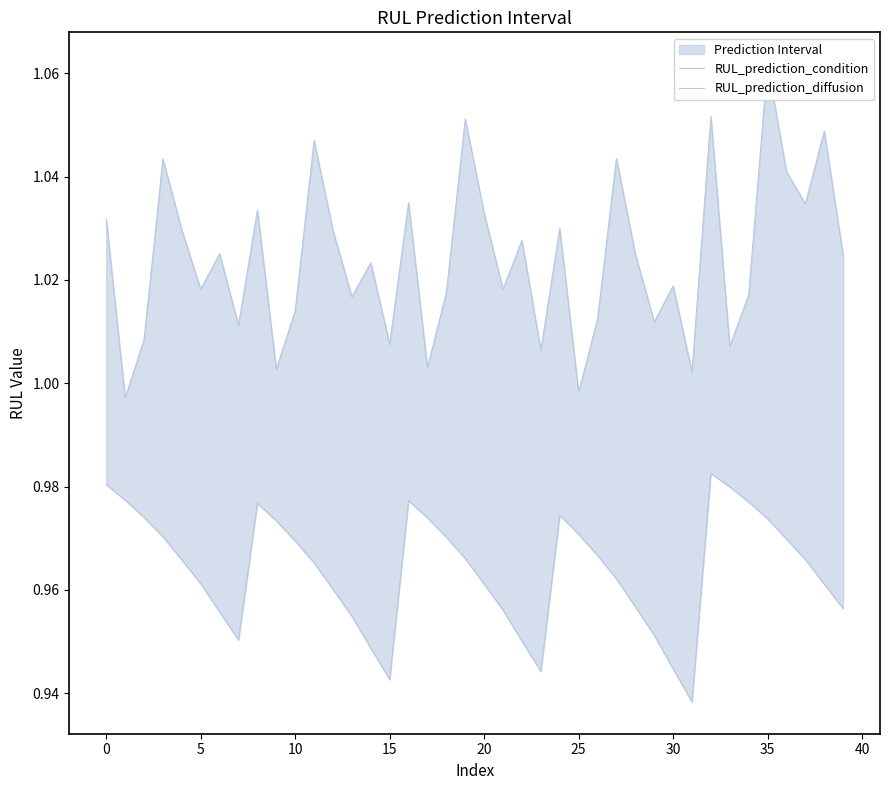

What is the minimum value shown in the chart?

0.9